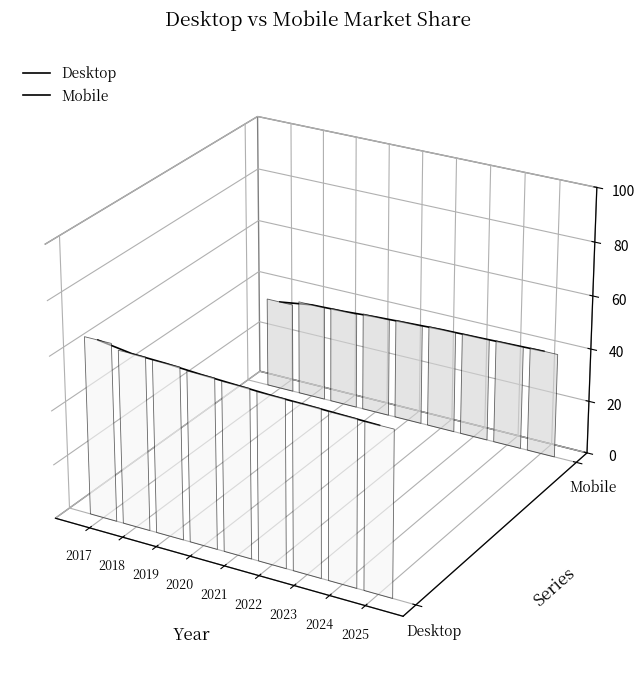

How many distinct data groups are displayed?

2